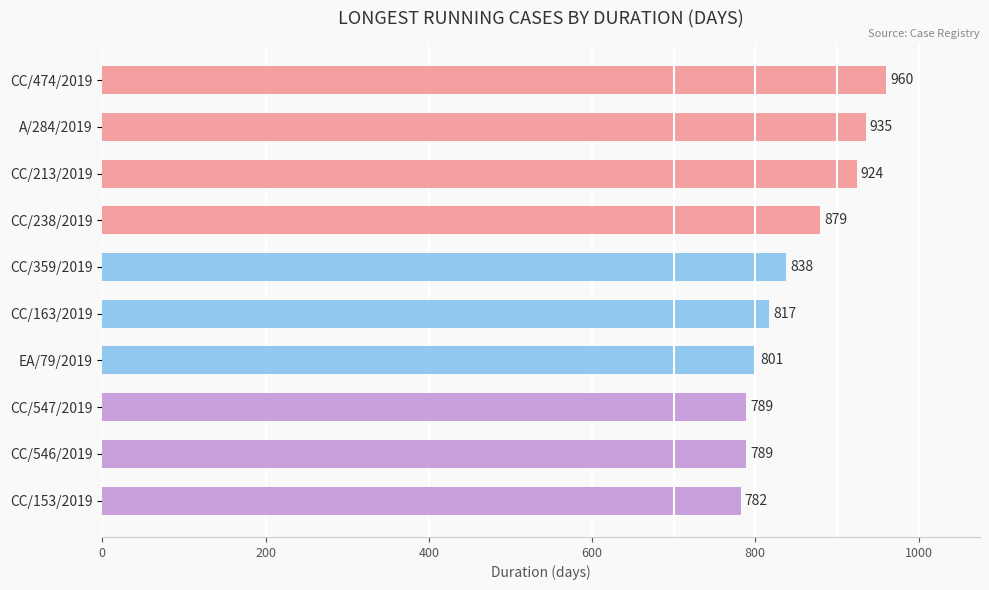

What is the difference between the maximum and minimum values?

178